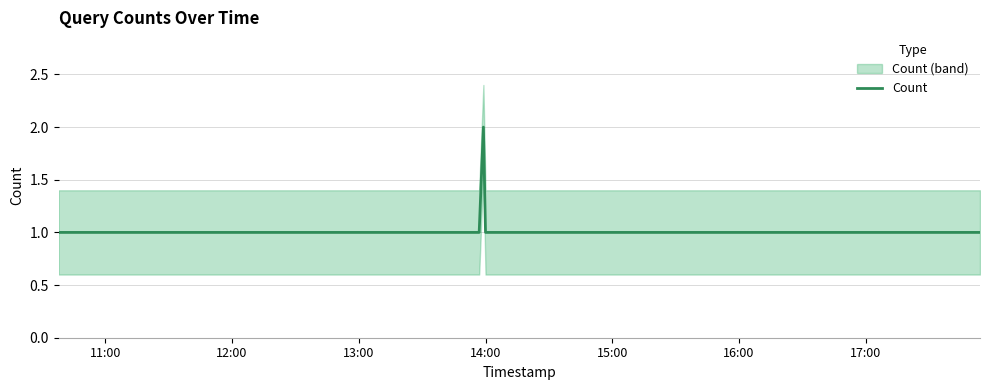

Is it true that the value at 17:00 is 1?

True